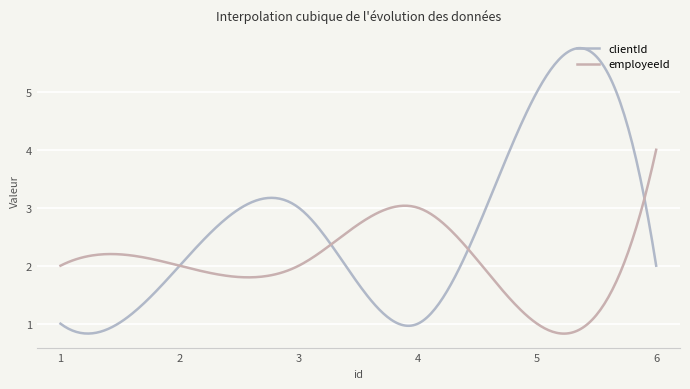

Between which two adjacent categories do employeeId and clientId first intersect?

3 and 4